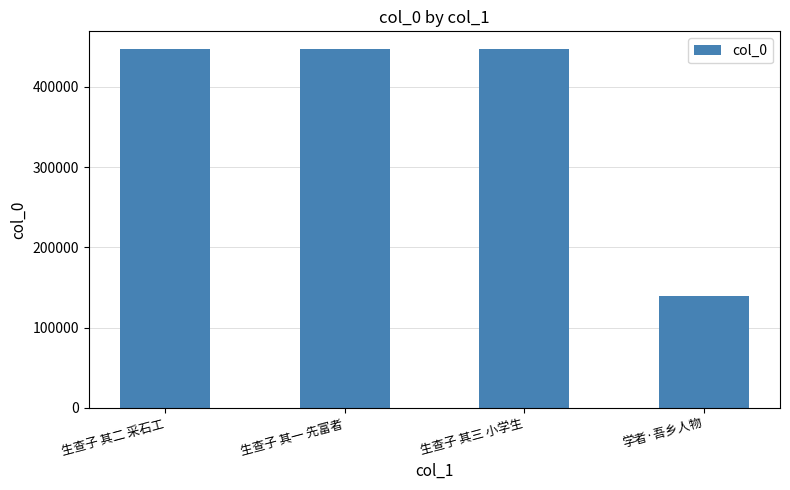

What is the label of the 2nd bar from the left?

生查子 其一 先富者